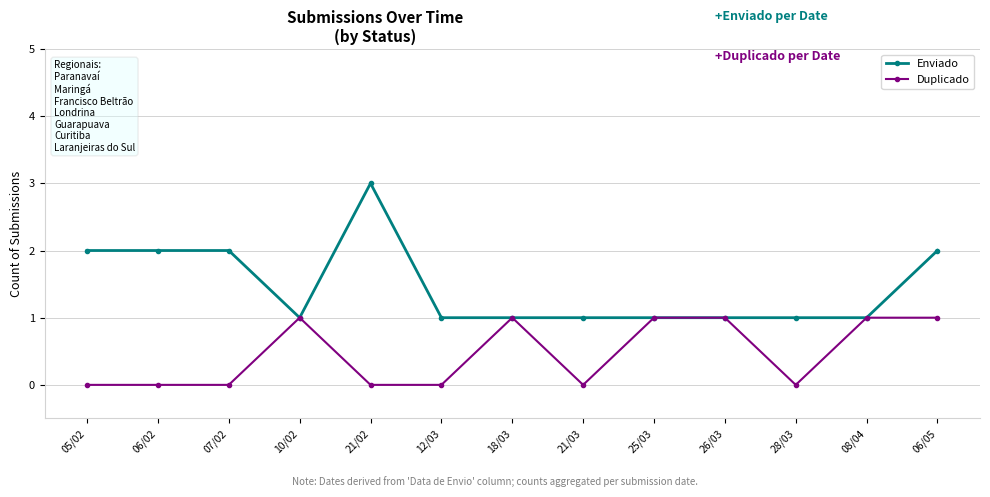

What is the greatest value displayed?

3